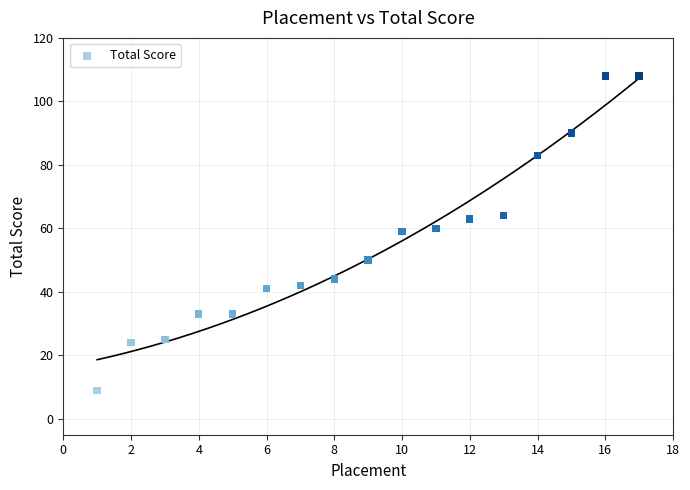

What is the range of X values (max minus min)?

16